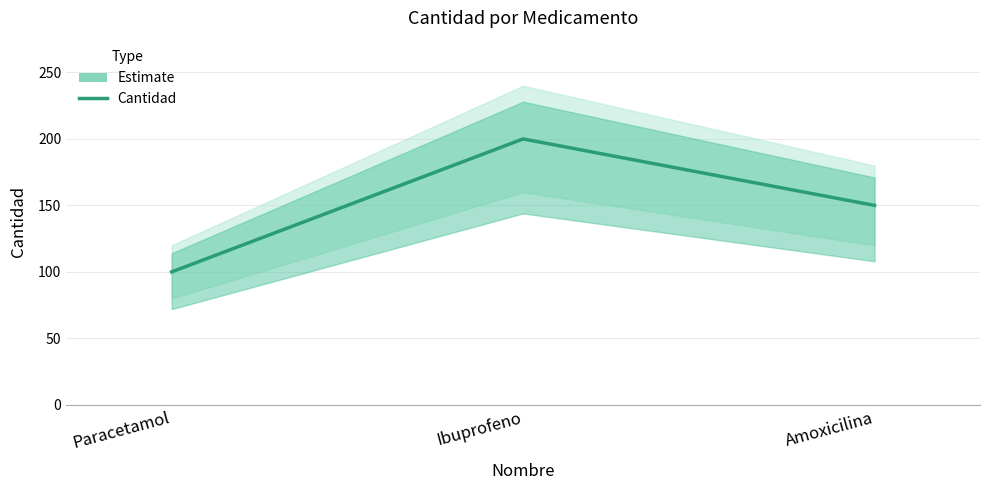

What position from the left is Amoxicilina?

3